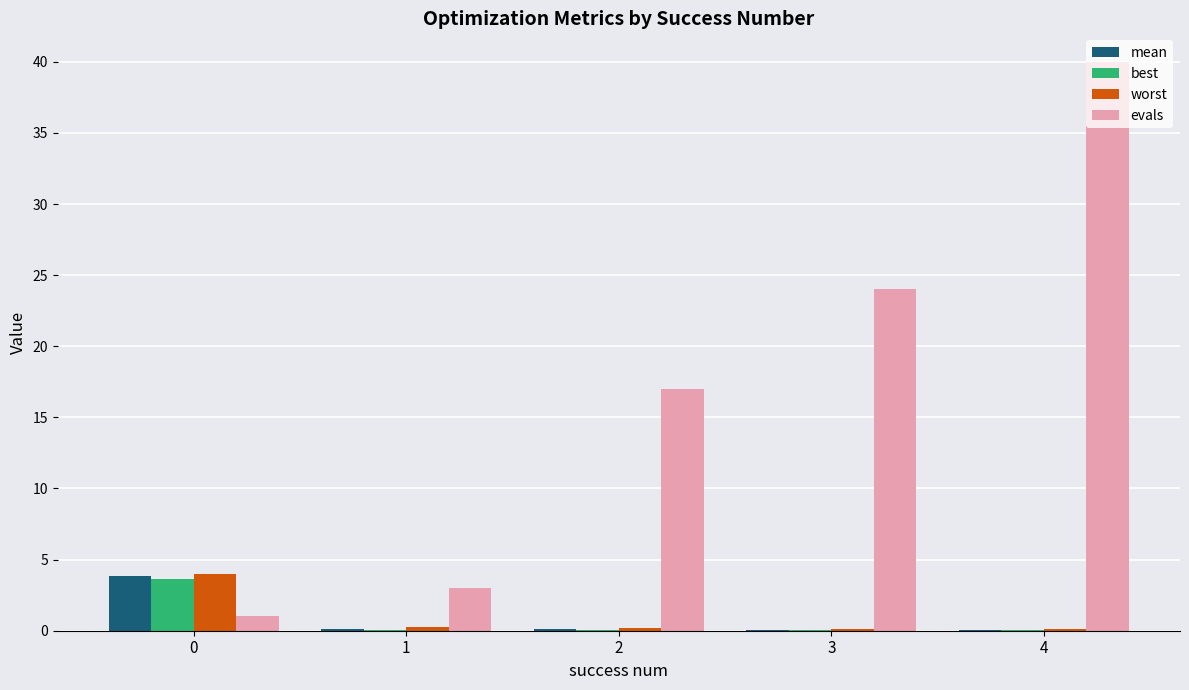

Is it true that best equals 0.0 at 1?

True